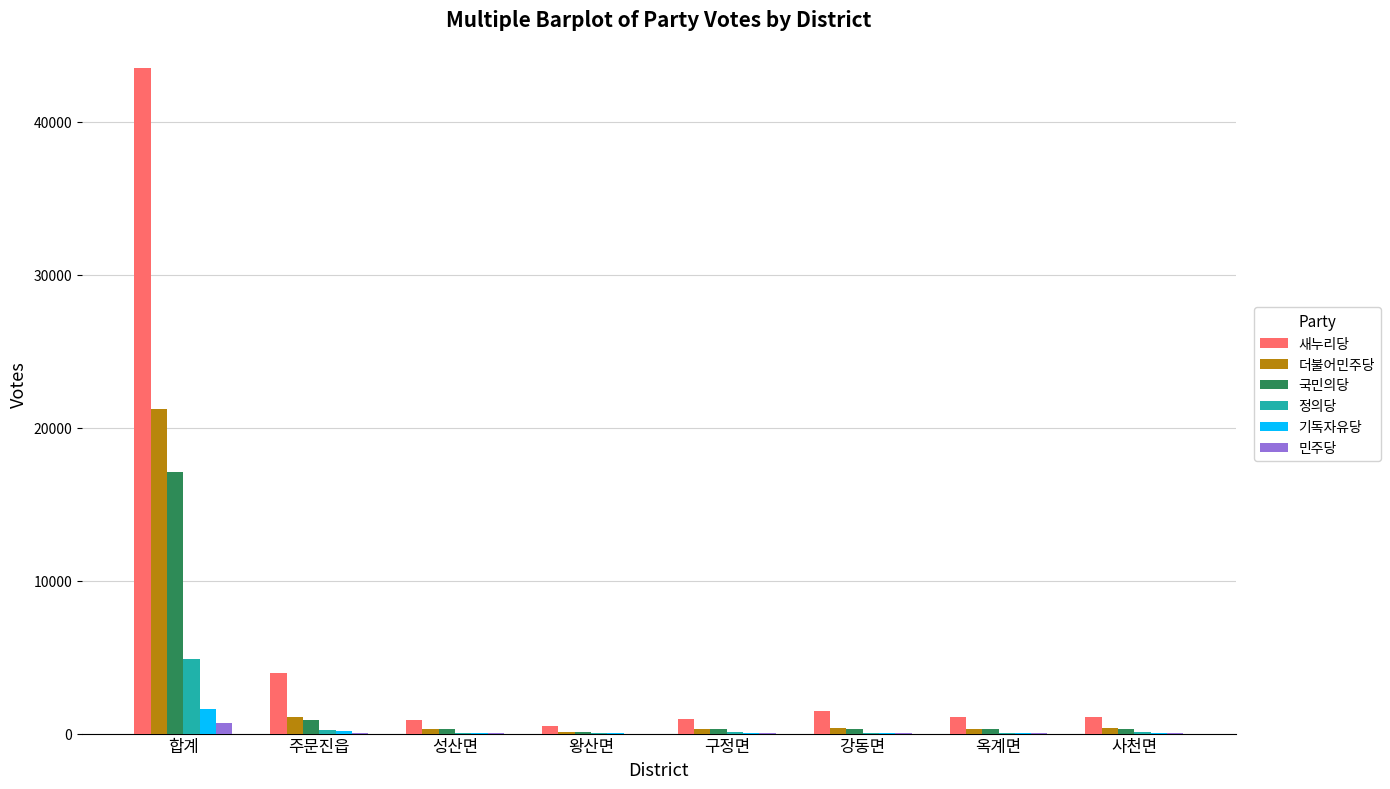

What is the sum of all 더불어민주당 values?

24071